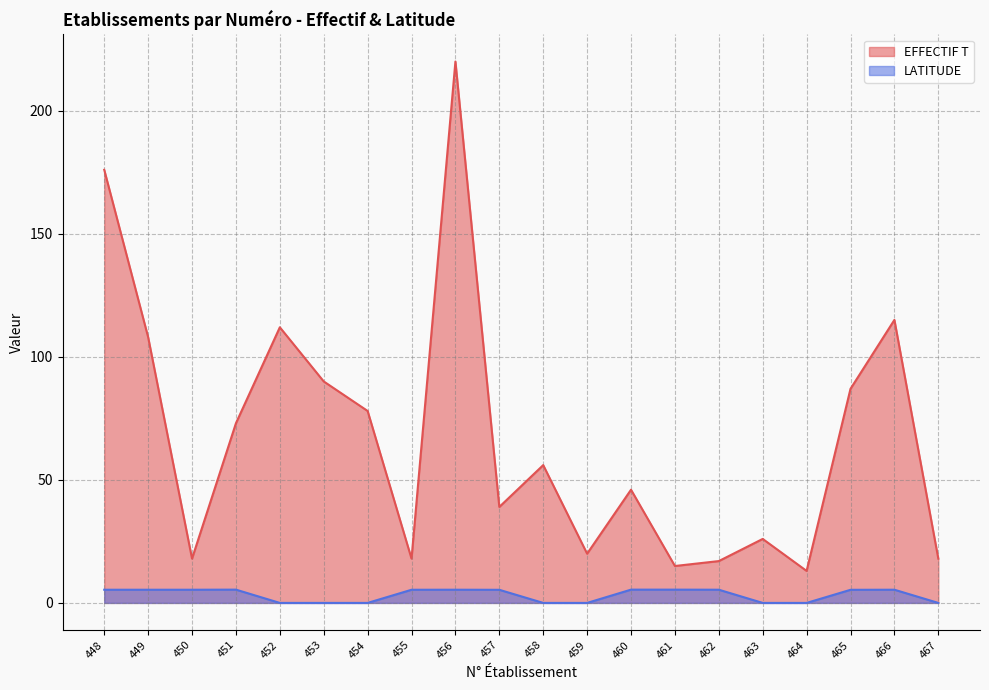

True or false: EFFECTIF T has a value of 6.1 at 463.

False